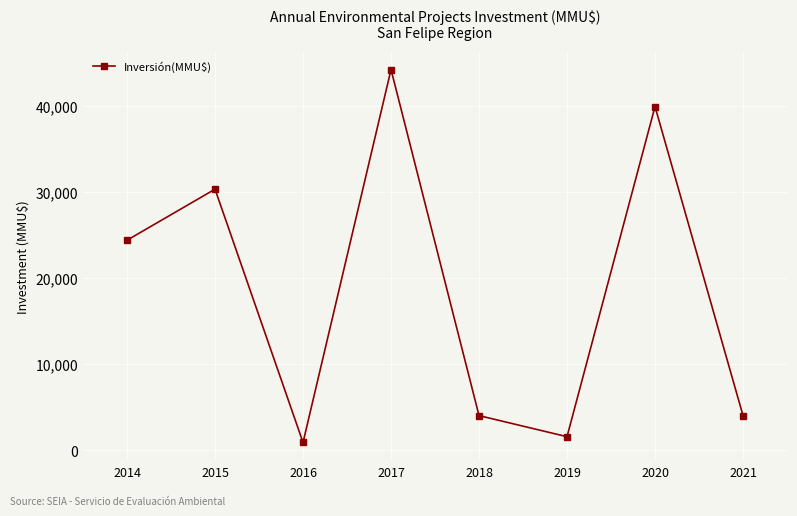

Is it true that the value at 2014 is 43099?

False